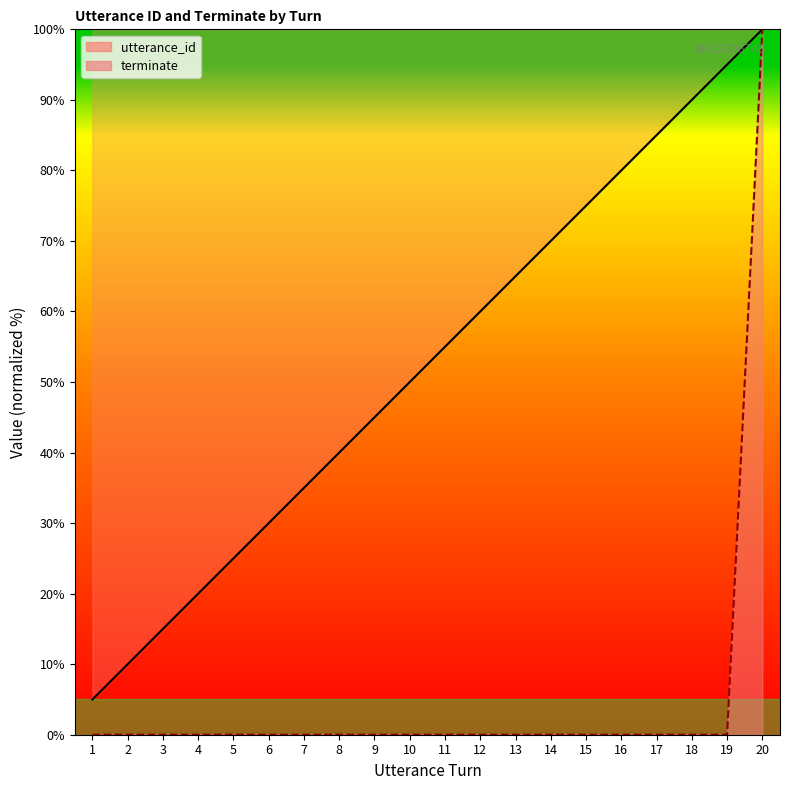

Is it true that utterance_id equals 95.0 at 19?

True